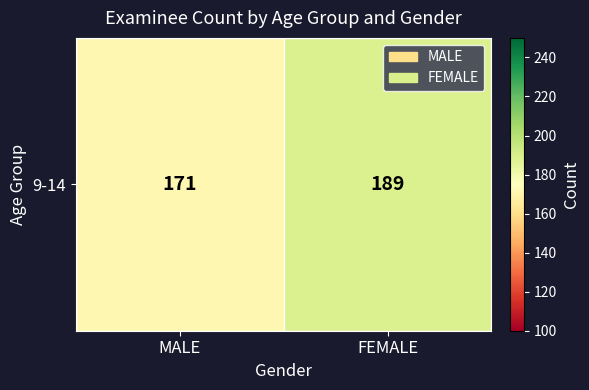

Which category has the highest value across all series?

FEMALE